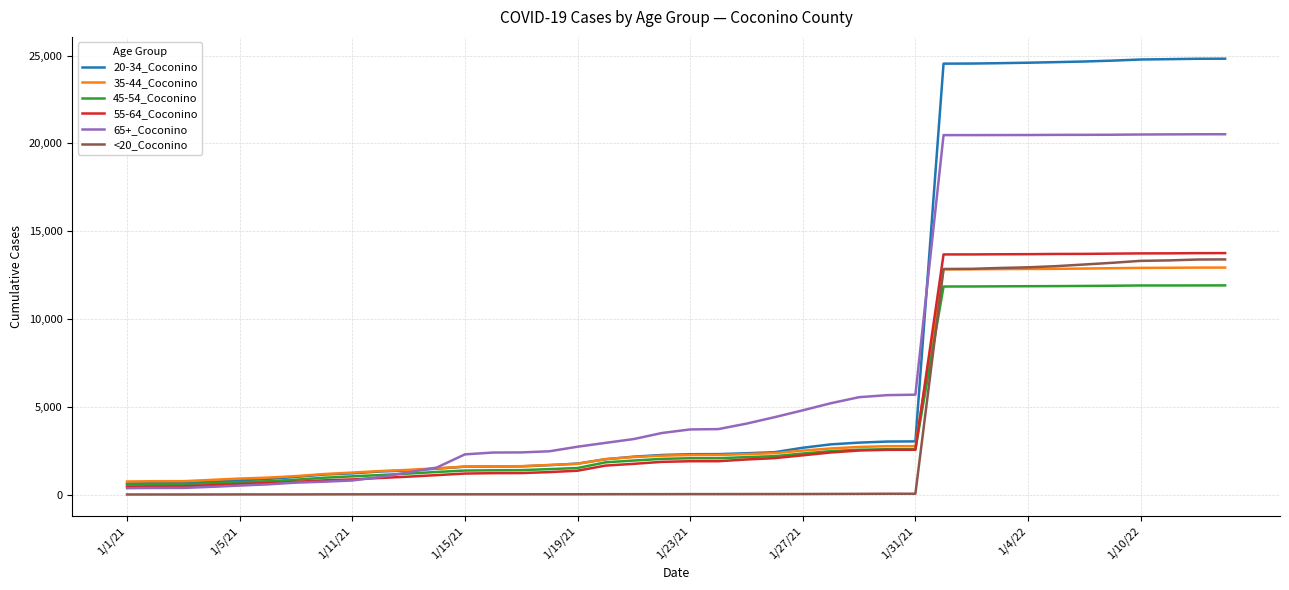

What is the maximum value shown in the chart?

24822